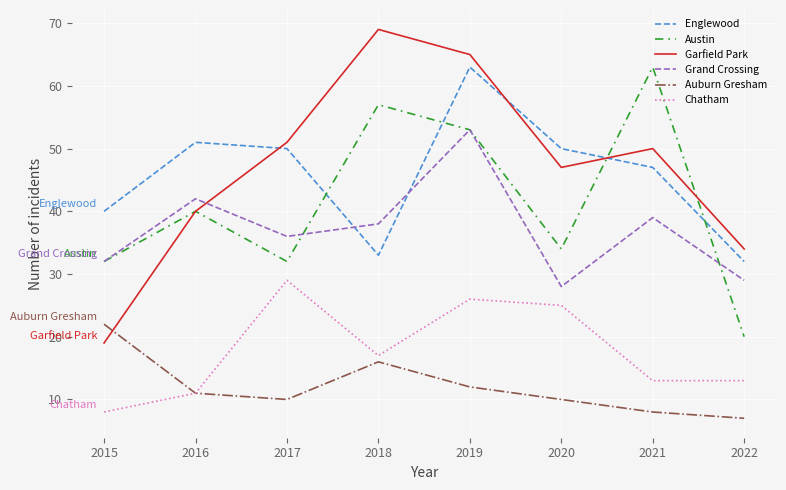

Which series has the largest total across all categories?

Garfield Park